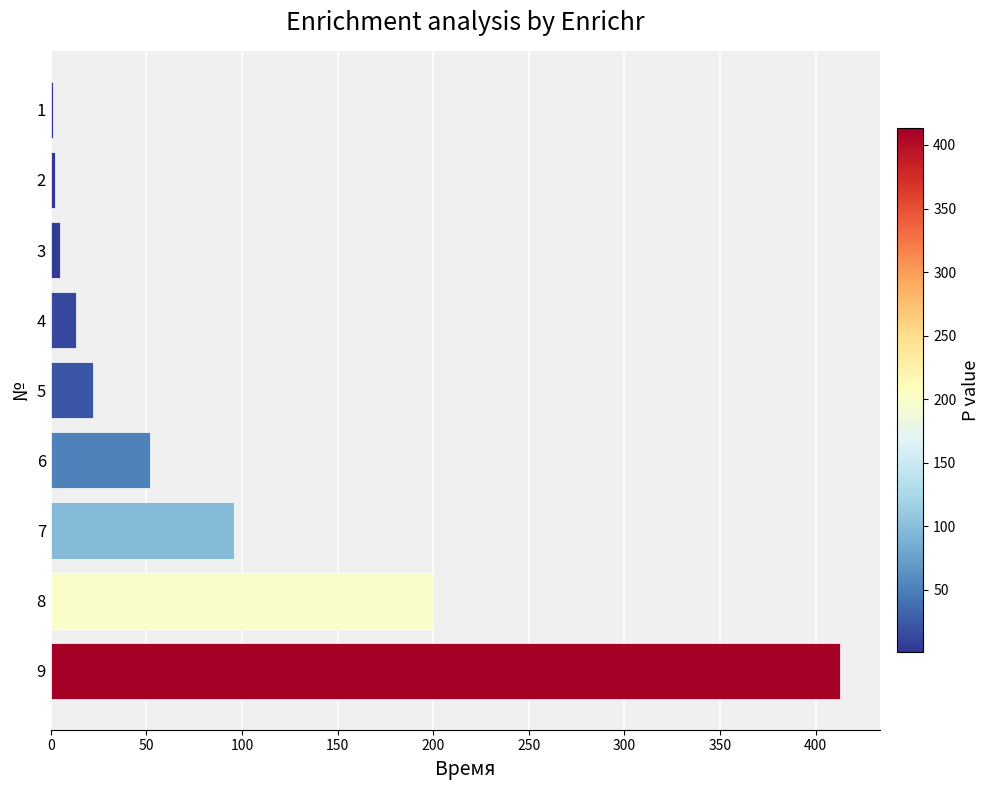

Approximately how many times larger is the value at 9 compared to 6?

7.9